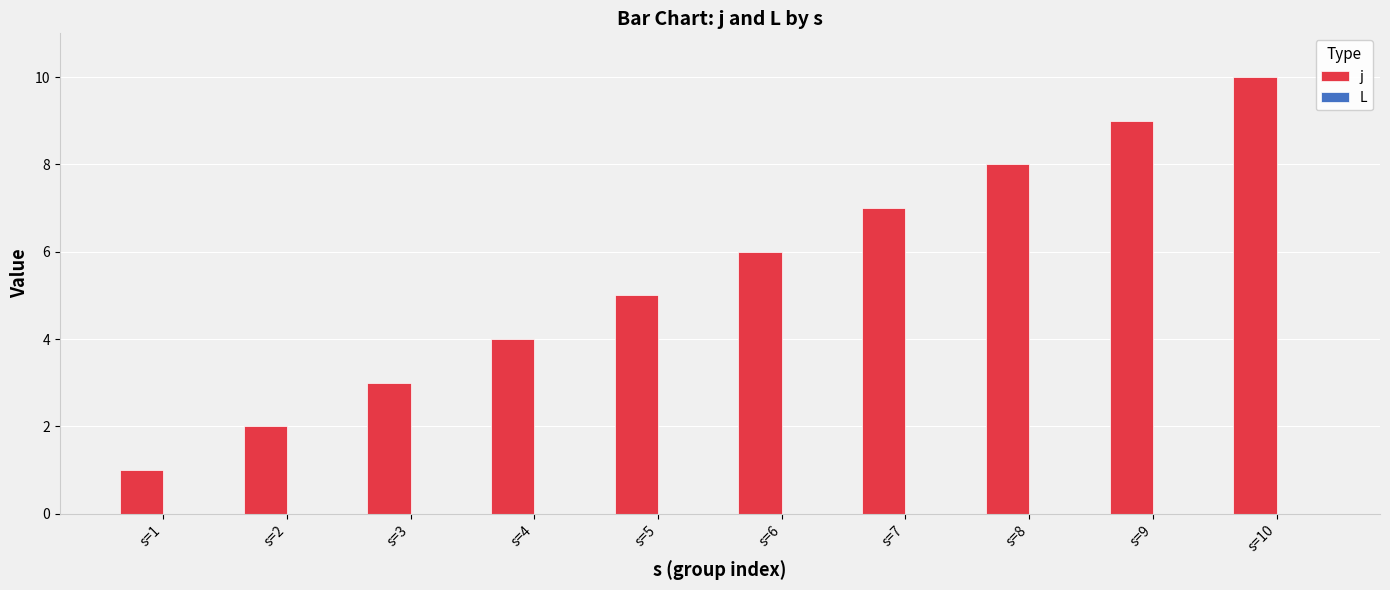

List the labels in order of value, largest first.

s=10, s=9, s=8, s=7, s=6, s=5, s=4, s=3, s=2, s=1